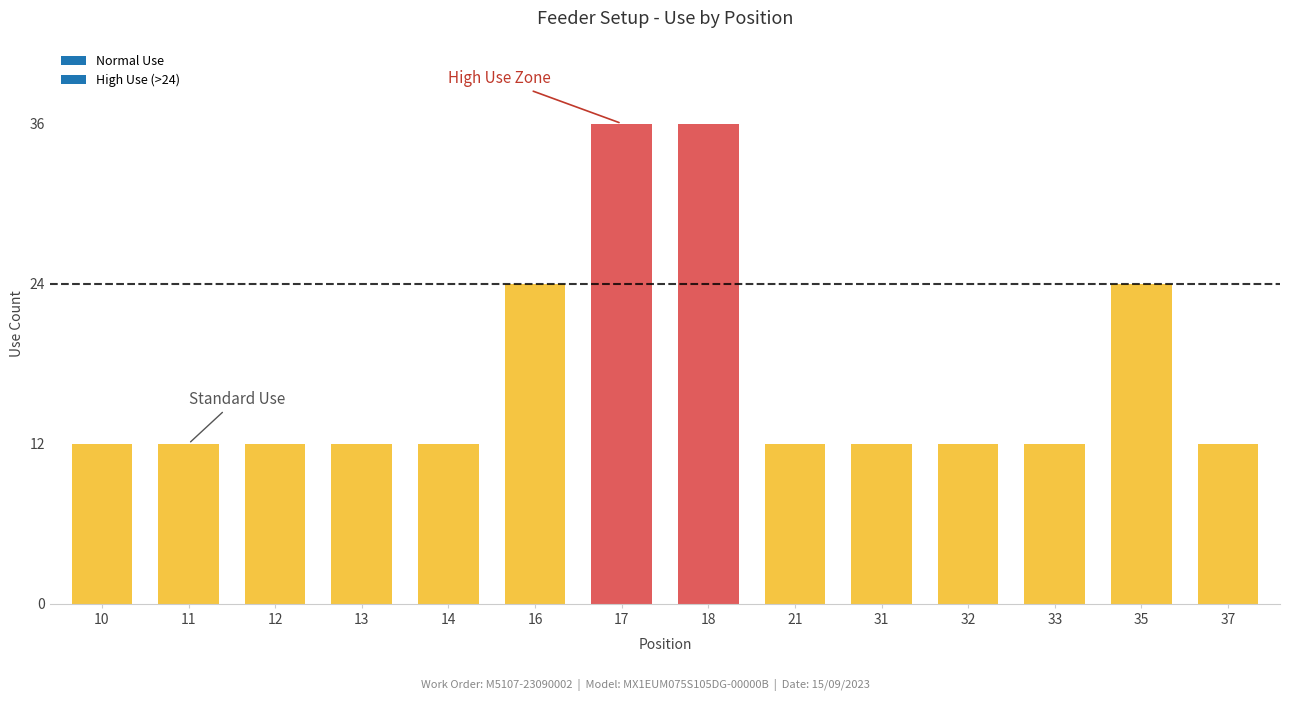

Reading right to left, transcribe all the data shown in this chart.

Position: 37	35	33	32	31	21	18	17	16	14	13	12	11	10
Use: 12	24	12	12	12	12	36	36	24	12	12	12	12	12
Module: 1	1	1	1	1	1	1	1	1	1	1	1	1	1